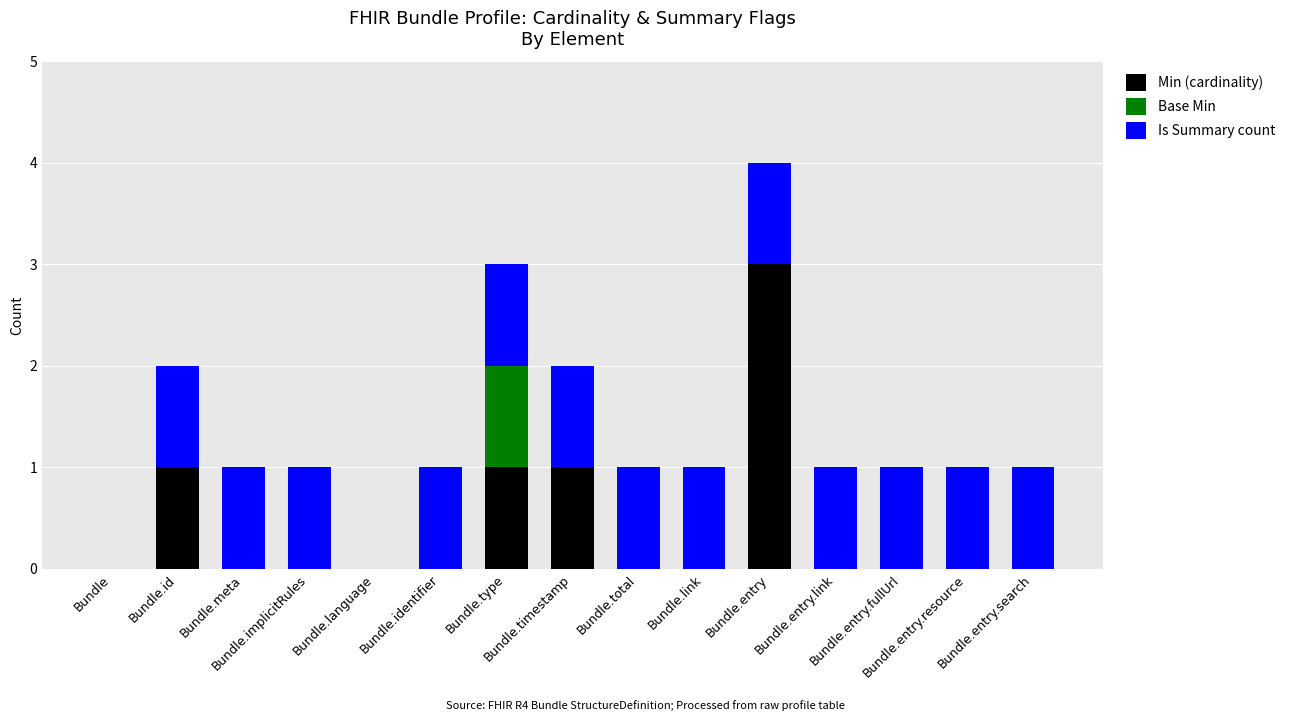

Rank the categories by Base Min value from highest to lowest.

Bundle.type, Bundle, Bundle.id, Bundle.meta, Bundle.implicitRules, Bundle.language, Bundle.identifier, Bundle.timestamp, Bundle.total, Bundle.link, Bundle.entry, Bundle.entry.link, Bundle.entry.fullUrl, Bundle.entry.resource, Bundle.entry.search